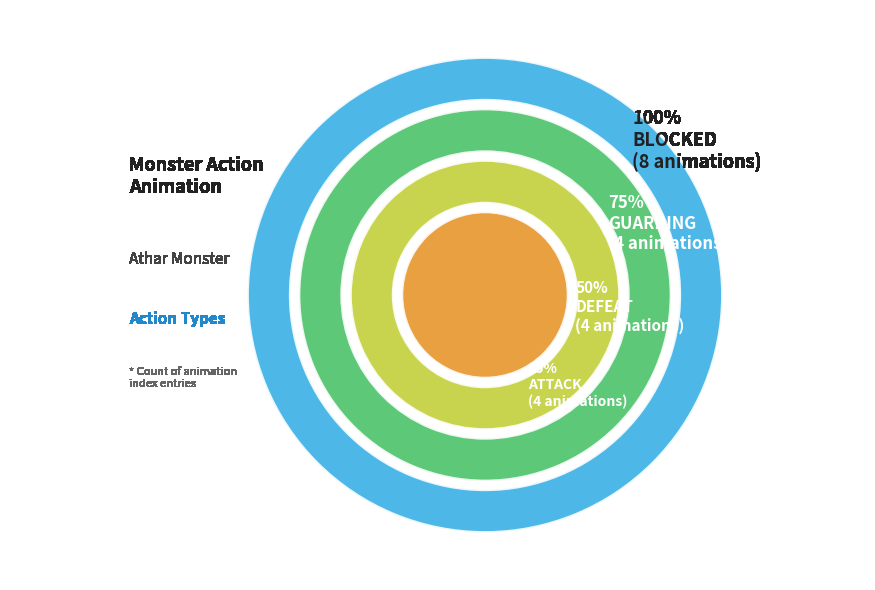

Is it true that GUARDING is 23% of the pie?

False